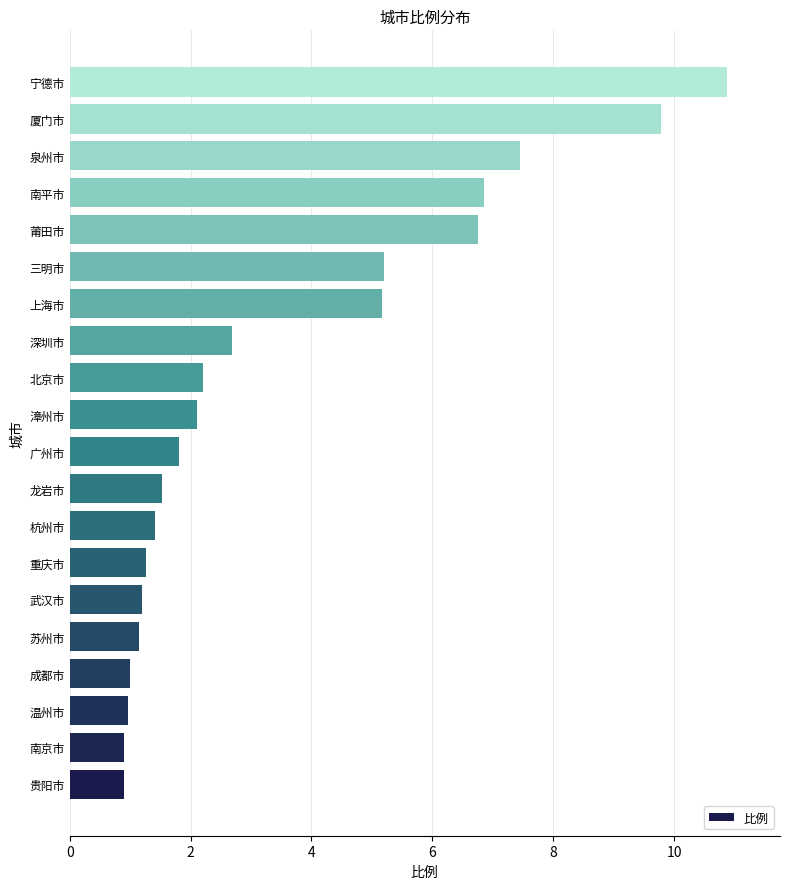

What is the ratio of the value at 上海市 to the value at 南平市?

0.8